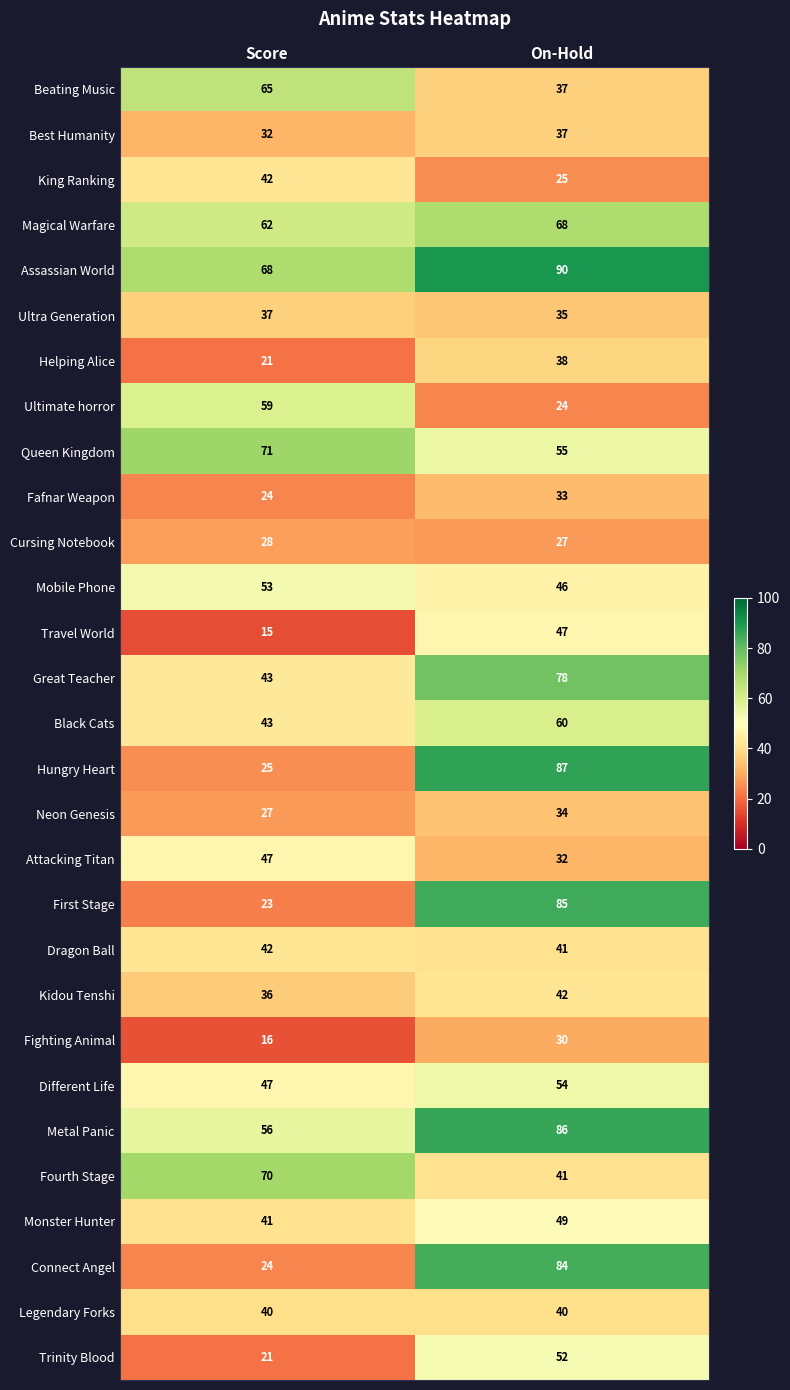

Which label corresponds to the largest value in the chart?

On-Hold